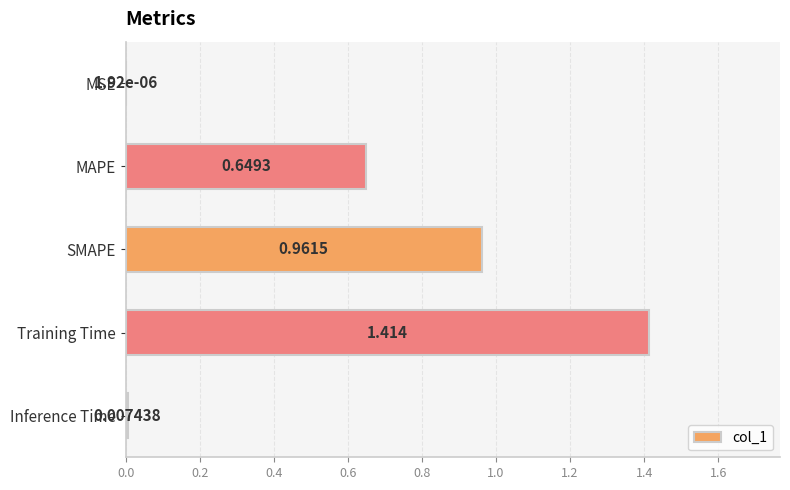

Are the bars horizontal?

Yes